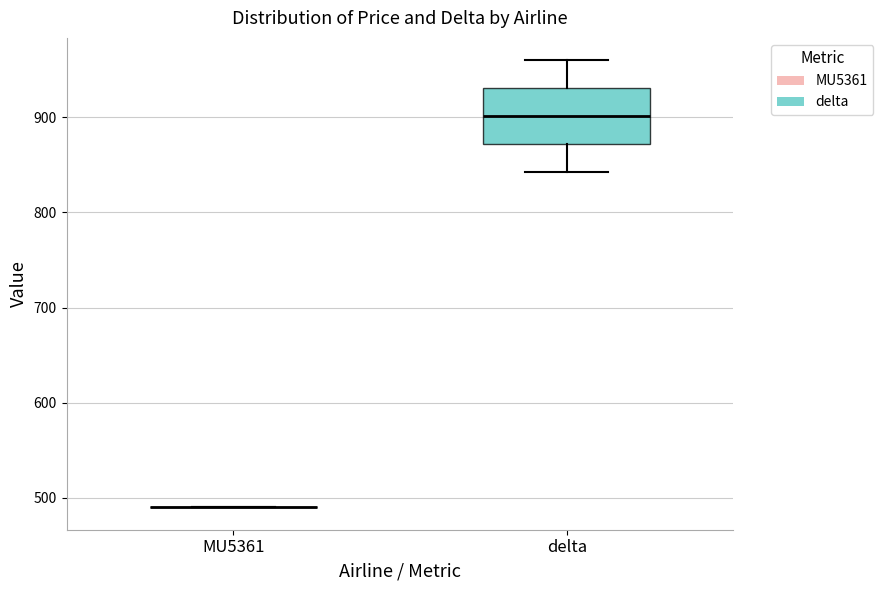

Reading left to right, read every box against the y-axis: the position of its median line, the range the box covers, and the ends of its whiskers. The values are not printed on the chart, so give them approximately, as read against the axis.

MU5361: box collapsed to a line at 490, whiskers 490 to 490
delta: median 900, box 870 to 930, whiskers 840 to 960